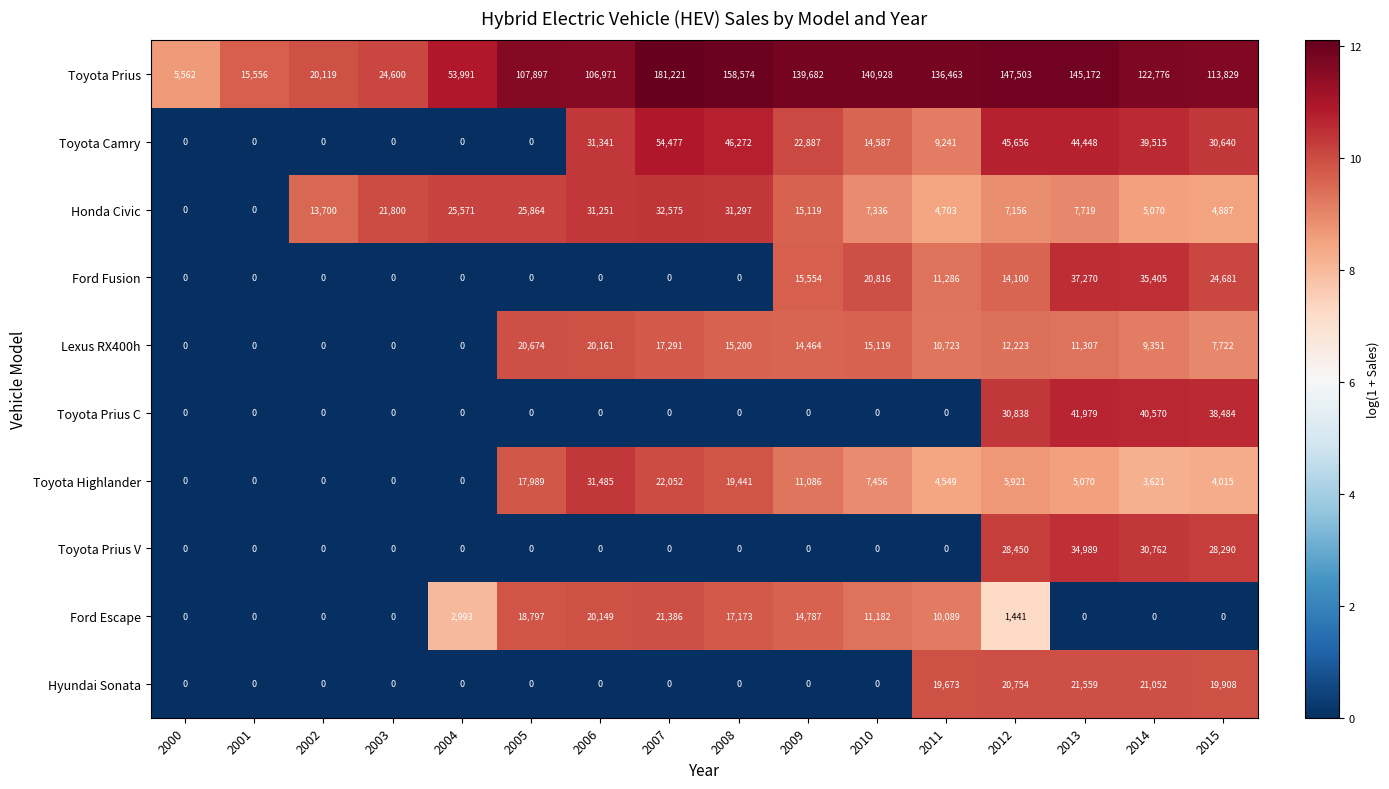

Which series has the largest total across all categories?

Toyota Prius